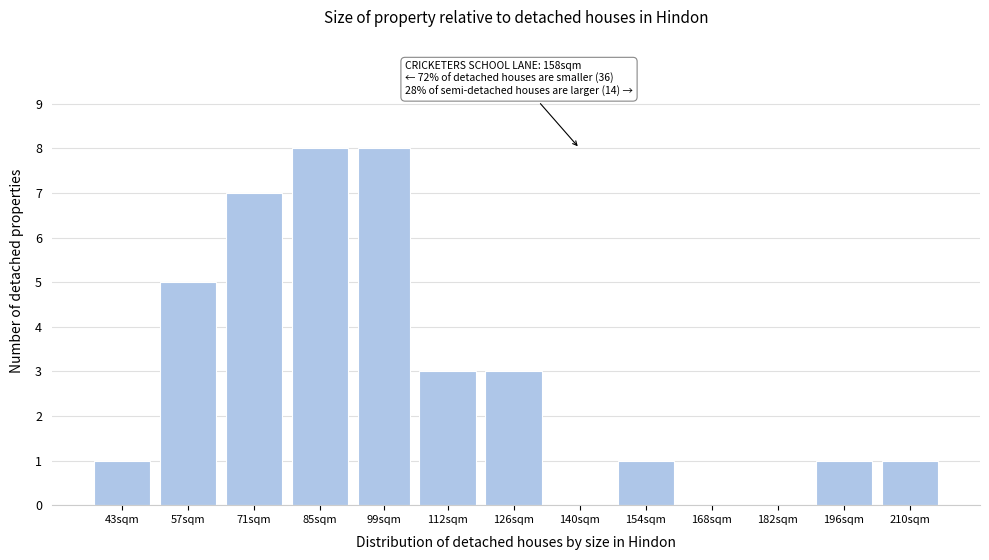

Reading left to right, transcribe all the data shown in this chart.

43sqm=1	57sqm=5	71sqm=7	85sqm=8	99sqm=8	112sqm=3	126sqm=3	140sqm=0	154sqm=1	168sqm=0	182sqm=0	196sqm=1	210sqm=1